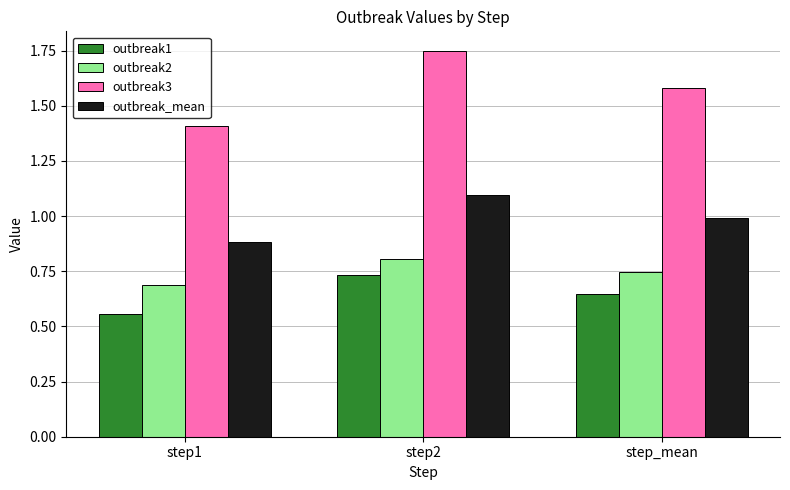

Read the outbreak3 value at step1.

1.4